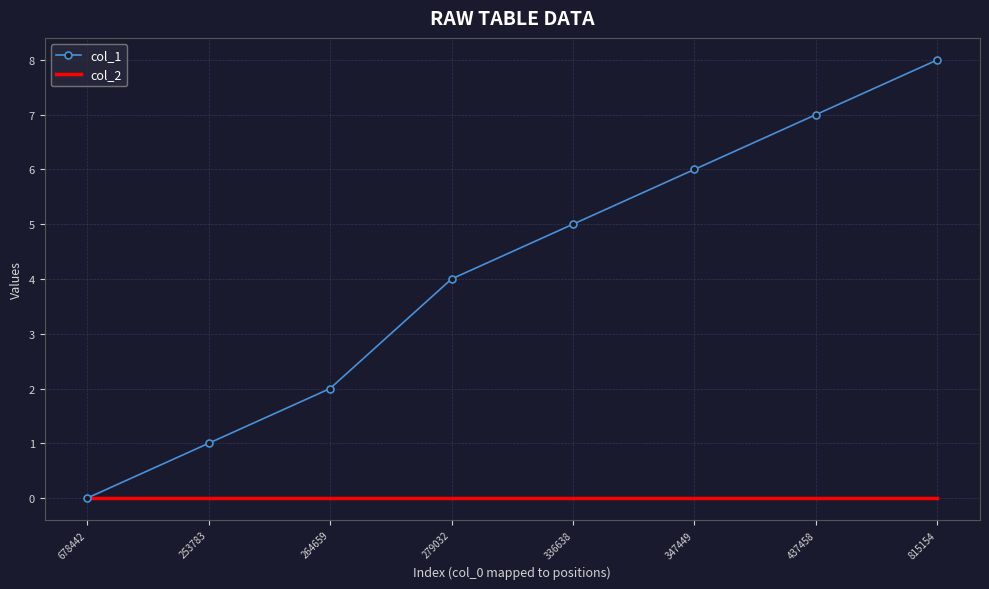

Which series has the largest total across all categories?

col_1